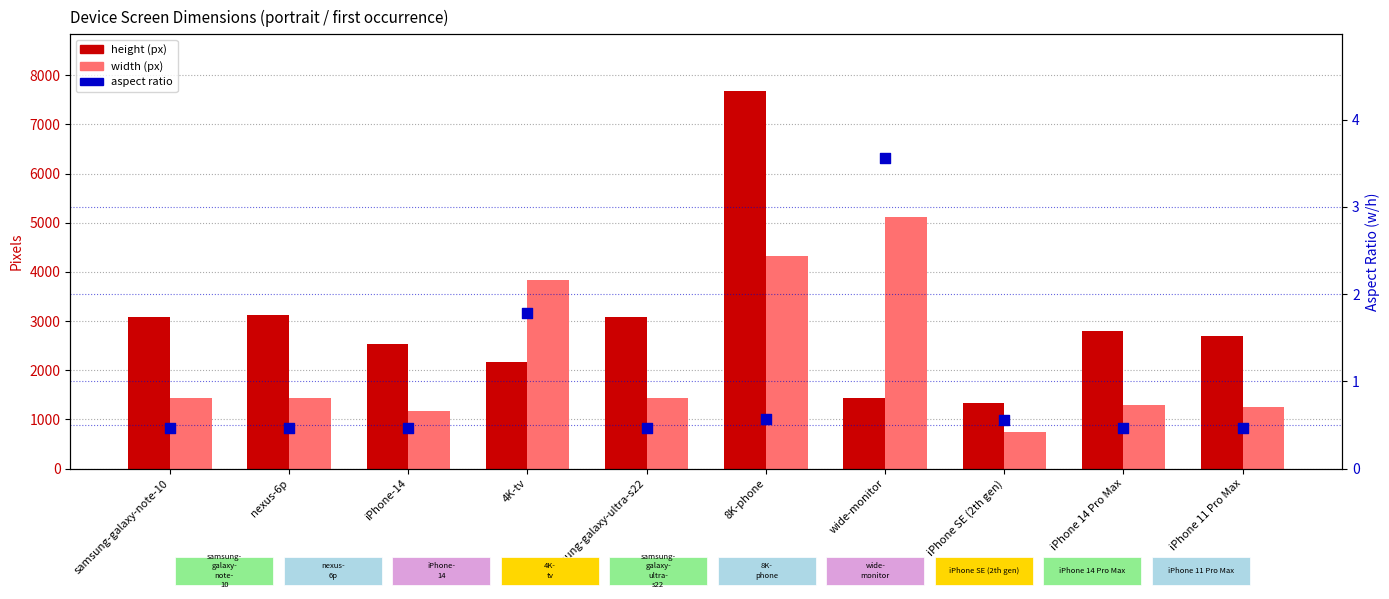

Which series contains the lowest Y value?

ratio (w/h)